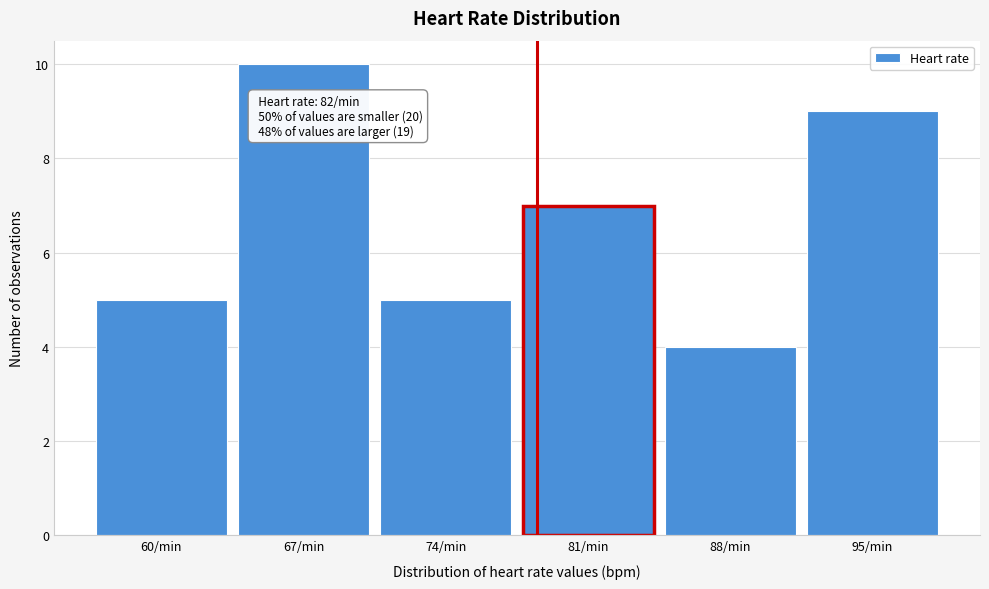

Reading left to right, what are all the values shown in this chart?

60/min=5	67/min=10	74/min=5	81/min=7	88/min=4	95/min=9